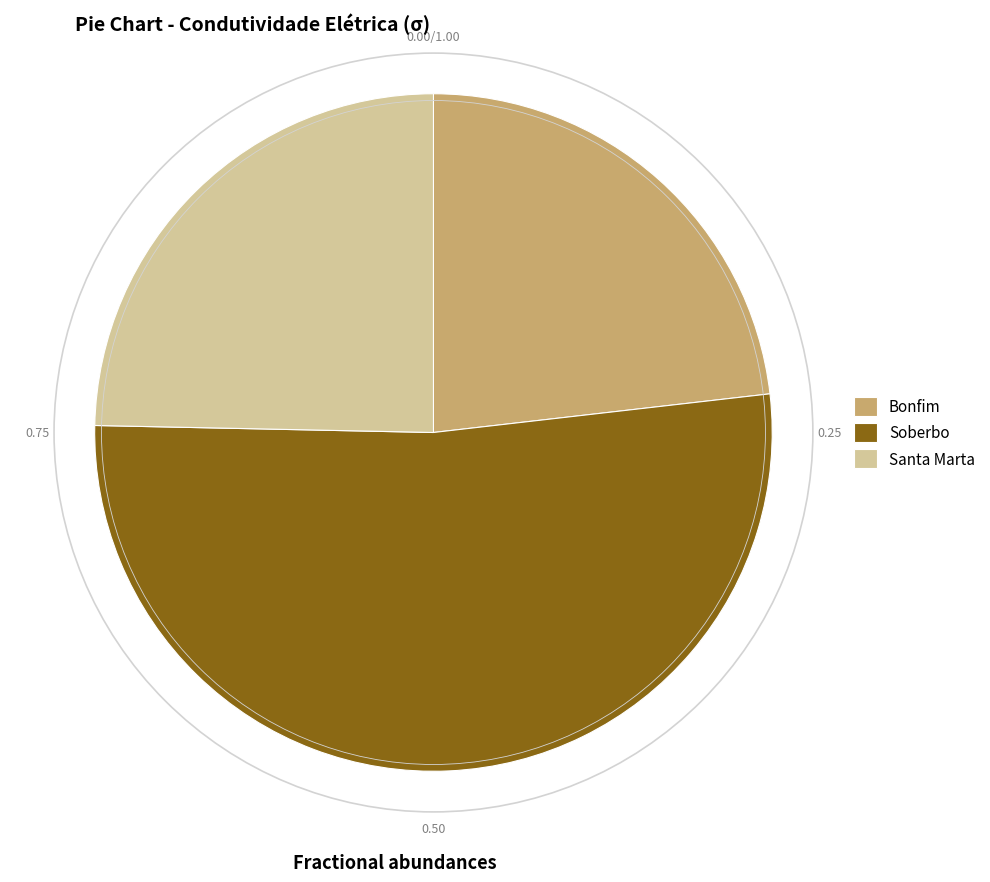

Combined, do Soberbo and Santa Marta account for over 50%?

Yes